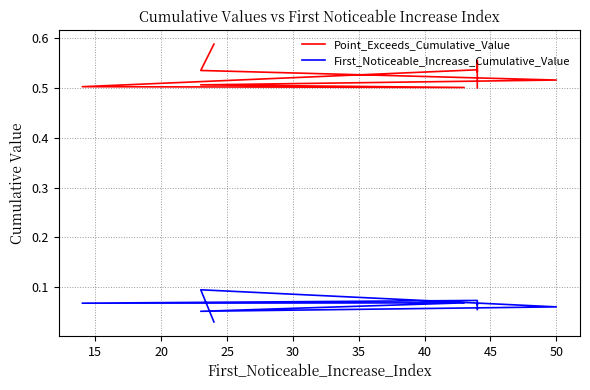

What is the difference between the maximum and minimum values in the First_Noticeable_Increase_Cumulative_Value series?

0.1